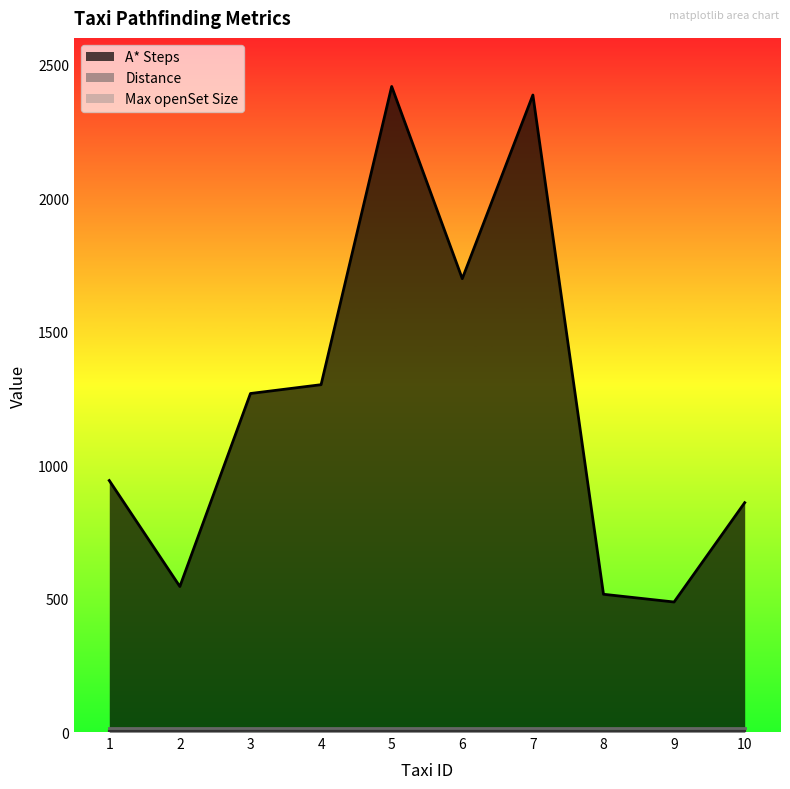

Reading left to right, transcribe all the data shown in this chart.

A* Steps: 1=942.0	2=545.0	3=1268.0	4=1301.0	5=2418.0	6=1698.0	7=2386.0	8=516.0	9=487.0	10=859.0
Distance: 1=3.4	2=3.8	3=6.2	4=5.3	5=5.4	6=5.2	7=5.4	8=1.8	9=3.1	10=4.6